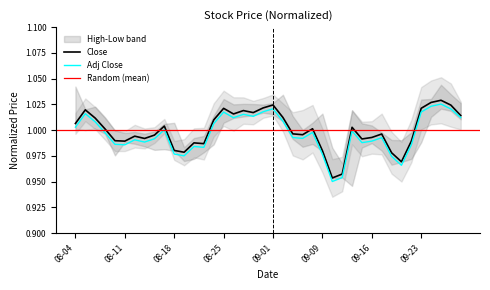

Is it true that Adj Close equals 1.5 at 08-04?

False